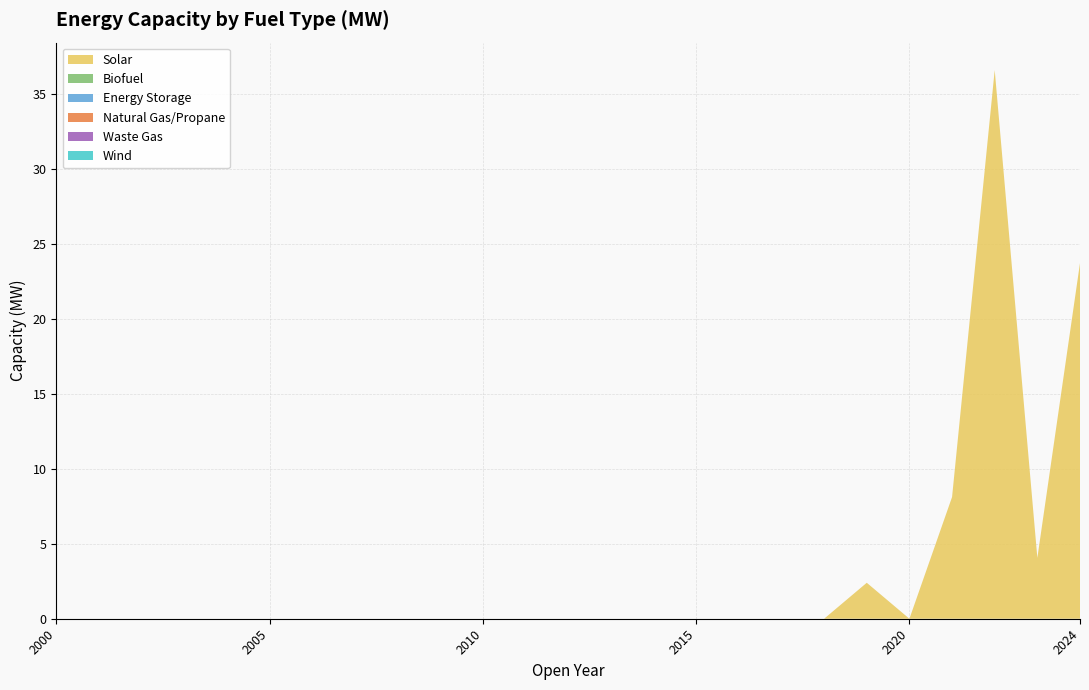

Reading left to right, list all the values displayed in this chart.

Solar: 2000=0.0	2001=0.0	2002=0.0	2003=0.0	2004=0.0	2005=0.0	2006=0.0	2007=0.0	2008=0.0	2009=0.0	2010=0.0	2011=0.0	2012=0.0	2013=0.0	2014=0.0	2015=0.0	2016=0.0	2017=0.0	2018=0.0	2019=2.4	2020=0.0	2021=8.1	2022=36.6	2023=4.1	2024=23.7
Biofuel: 2000=0.0	2001=0.0	2002=0.0	2003=0.0	2004=0.0	2005=0.0	2006=0.0	2007=0.0	2008=0.0	2009=0.0	2010=0.0	2011=0.0	2012=0.0	2013=0.0	2014=0.0	2015=0.0	2016=0.0	2017=0.0	2018=0.0	2019=0.0	2020=0.0	2021=0.0	2022=0.0	2023=0.0	2024=0.0
Energy Storage: 2000=0.0	2001=0.0	2002=0.0	2003=0.0	2004=0.0	2005=0.0	2006=0.0	2007=0.0	2008=0.0	2009=0.0	2010=0.0	2011=0.0	2012=0.0	2013=0.0	2014=0.0	2015=0.0	2016=0.0	2017=0.0	2018=0.0	2019=0.0	2020=0.0	2021=0.0	2022=0.0	2023=0.0	2024=0.0
Natural Gas/Propane: 2000=0.0	2001=0.0	2002=0.0	2003=0.0	2004=0.0	2005=0.0	2006=0.0	2007=0.0	2008=0.0	2009=0.0	2010=0.0	2011=0.0	2012=0.0	2013=0.0	2014=0.0	2015=0.0	2016=0.0	2017=0.0	2018=0.0	2019=0.0	2020=0.0	2021=0.0	2022=0.0	2023=0.0	2024=0.0
Waste Gas: 2000=0.0	2001=0.0	2002=0.0	2003=0.0	2004=0.0	2005=0.0	2006=0.0	2007=0.0	2008=0.0	2009=0.0	2010=0.0	2011=0.0	2012=0.0	2013=0.0	2014=0.0	2015=0.0	2016=0.0	2017=0.0	2018=0.0	2019=0.0	2020=0.0	2021=0.0	2022=0.0	2023=0.0	2024=0.0
Wind: 2000=0.0	2001=0.0	2002=0.0	2003=0.0	2004=0.0	2005=0.0	2006=0.0	2007=0.0	2008=0.0	2009=0.0	2010=0.0	2011=0.0	2012=0.0	2013=0.0	2014=0.0	2015=0.0	2016=0.0	2017=0.0	2018=0.0	2019=0.0	2020=0.0	2021=0.0	2022=0.0	2023=0.0	2024=0.0